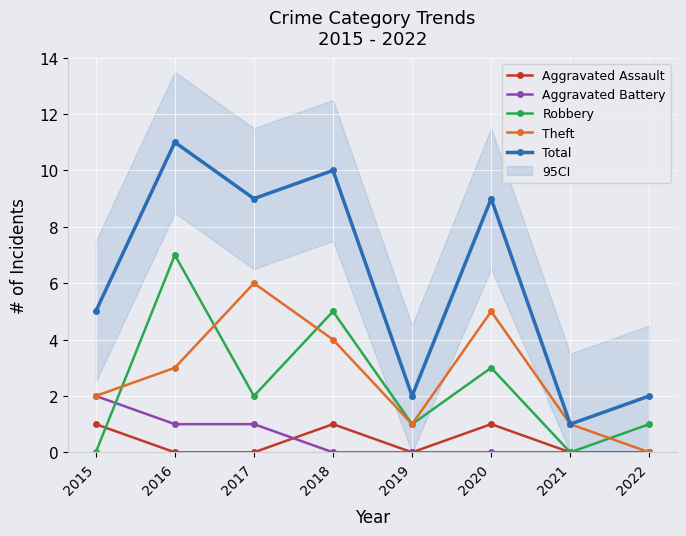

Reading left to right, extract all data points from this chart.

Aggravated Assault: 2015=1	2016=0	2017=0	2018=1	2019=0	2020=1	2021=0	2022=0
Aggravated Battery: 2015=2	2016=1	2017=1	2018=0	2019=0	2020=0	2021=0	2022=0
Robbery: 2015=0	2016=7	2017=2	2018=5	2019=1	2020=3	2021=0	2022=1
Theft: 2015=2	2016=3	2017=6	2018=4	2019=1	2020=5	2021=1	2022=0
Total: 2015=5	2016=11	2017=9	2018=10	2019=2	2020=9	2021=1	2022=2